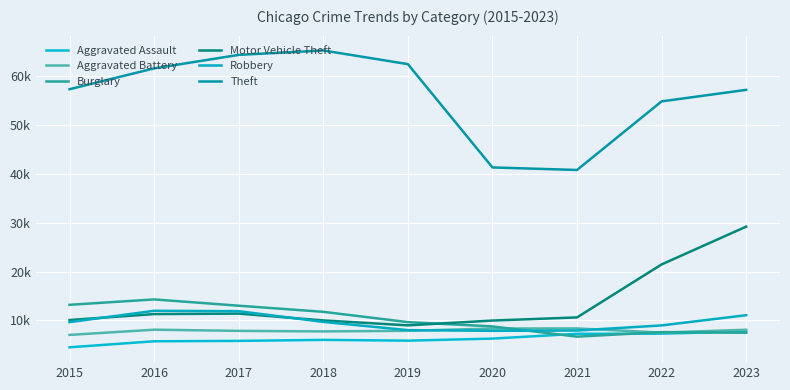

Rank the series at 2016 from lowest to highest value.

Aggravated Assault, Aggravated Battery, Motor Vehicle Theft, Robbery, Burglary, Theft